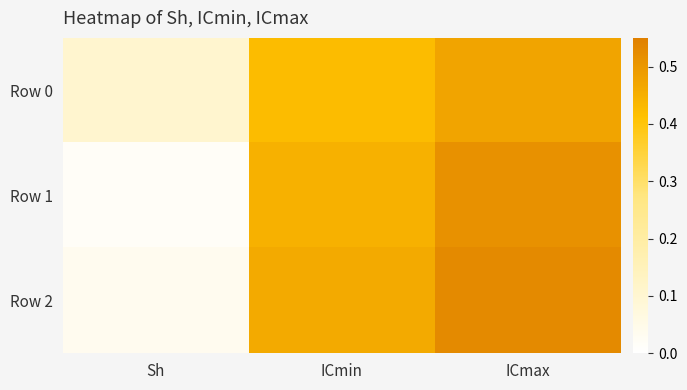

Reading right to left, transcribe all the data shown in this chart.

Row 0: ICmax=0.5	ICmin=0.4	Sh=0.1
Row 1: ICmax=0.5	ICmin=0.4	Sh=0.0
Row 2: ICmax=0.5	ICmin=0.5	Sh=0.0